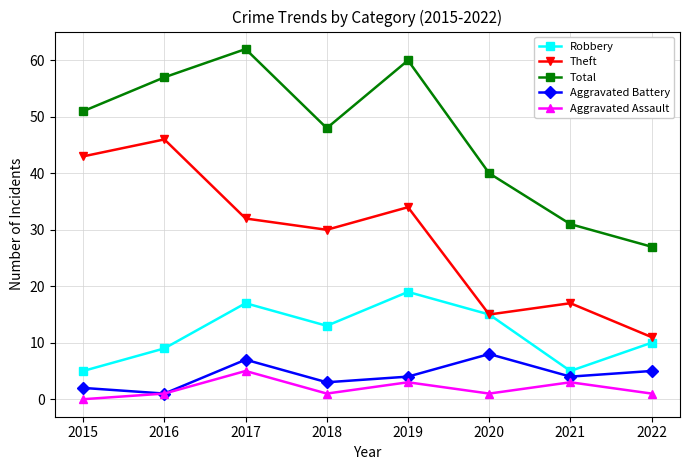

What is the difference between the maximum and minimum values in the Theft series?

35